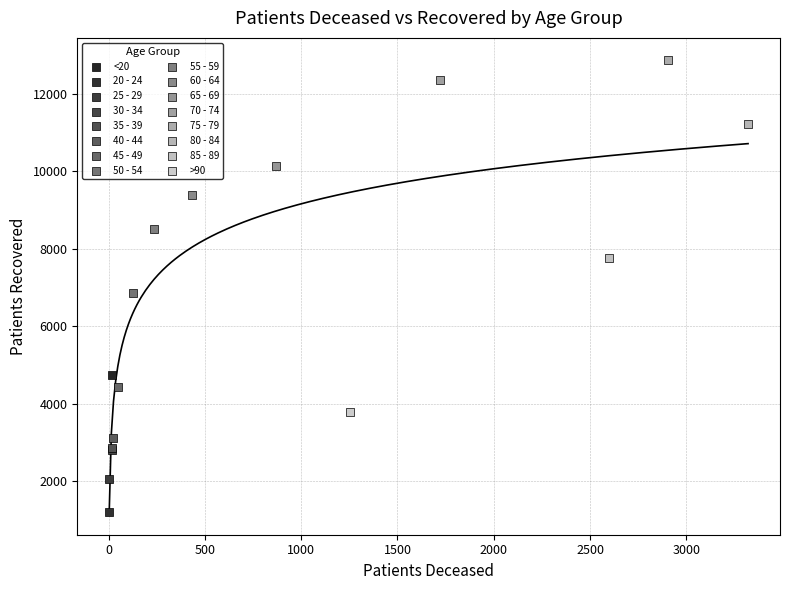

What are all the series names shown in the legend?

<20, 20 - 24, 25 - 29, 30 - 34, 35 - 39, 40 - 44, 45 - 49, 50 - 54, 55 - 59, 60 - 64, 65 - 69, 70 - 74, 75 - 79, 80 - 84, 85 - 89, >90